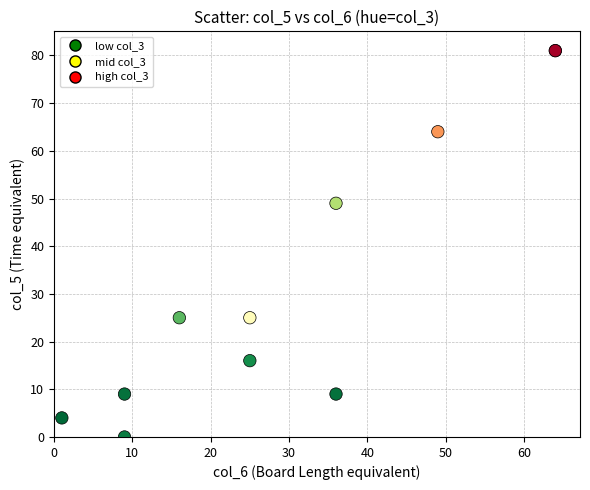

What Y value in the scatter plot is closest to 40?

49